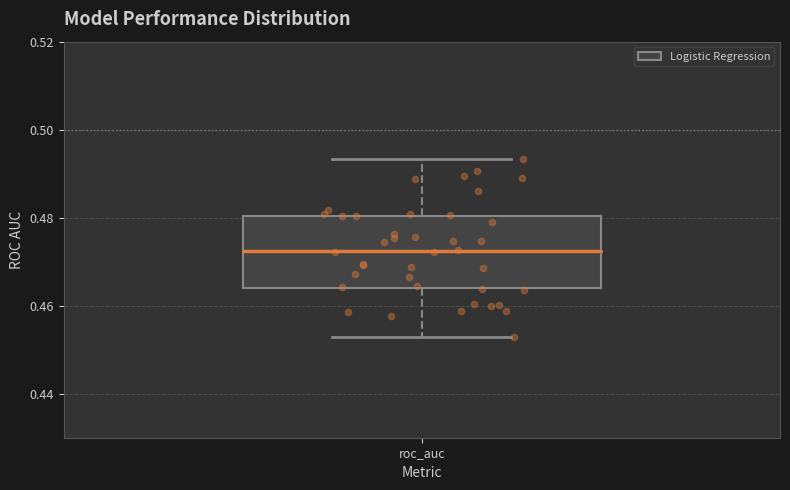

Where is the lower edge of the box for roc_auc on the y-axis? The values are not printed on the chart, so give them approximately, as read against the axis.

0.464